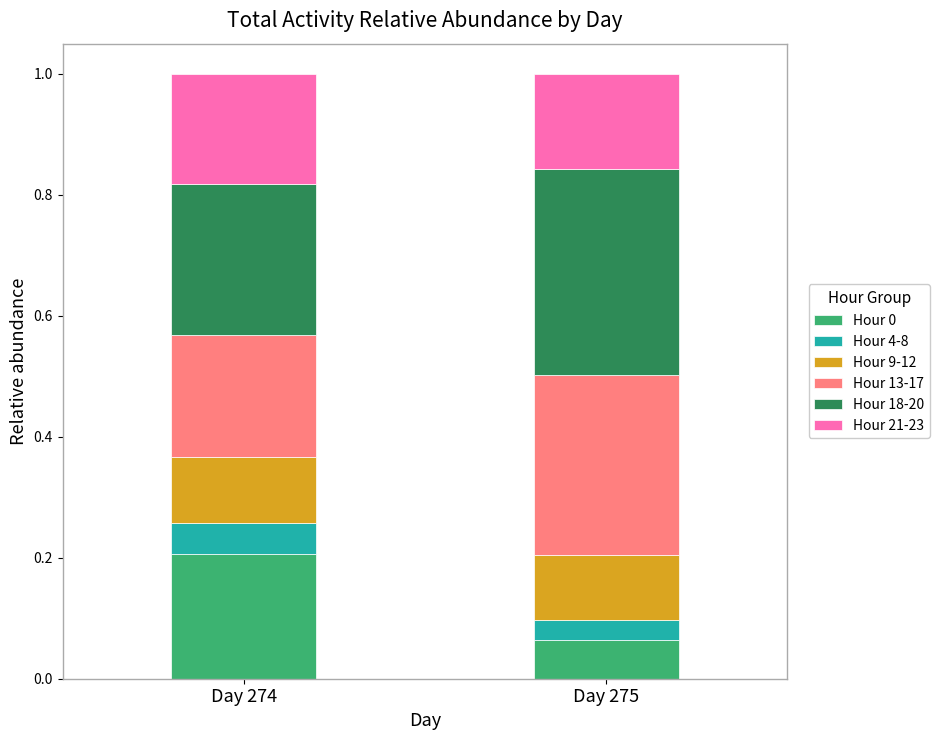

At which label does Hour 0 reach its minimum?

Day 275